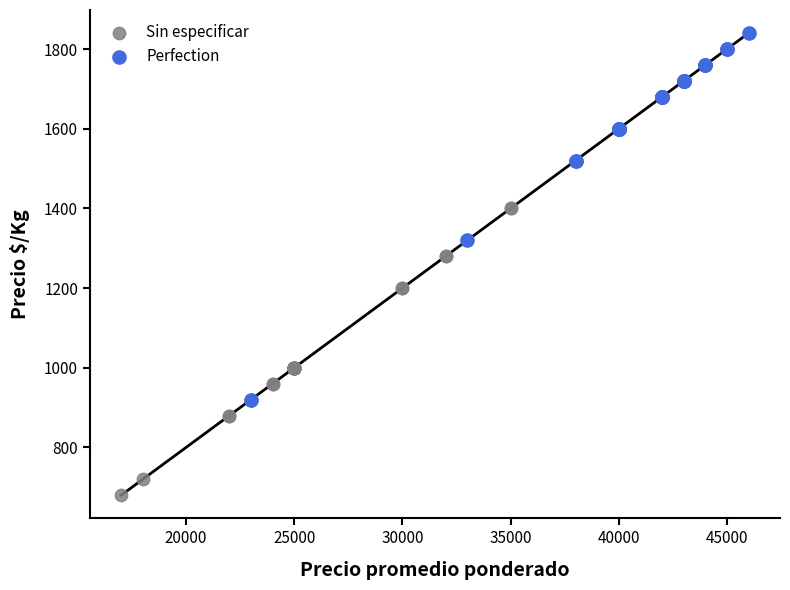

Which series contains the lowest Y value?

Sin especificar